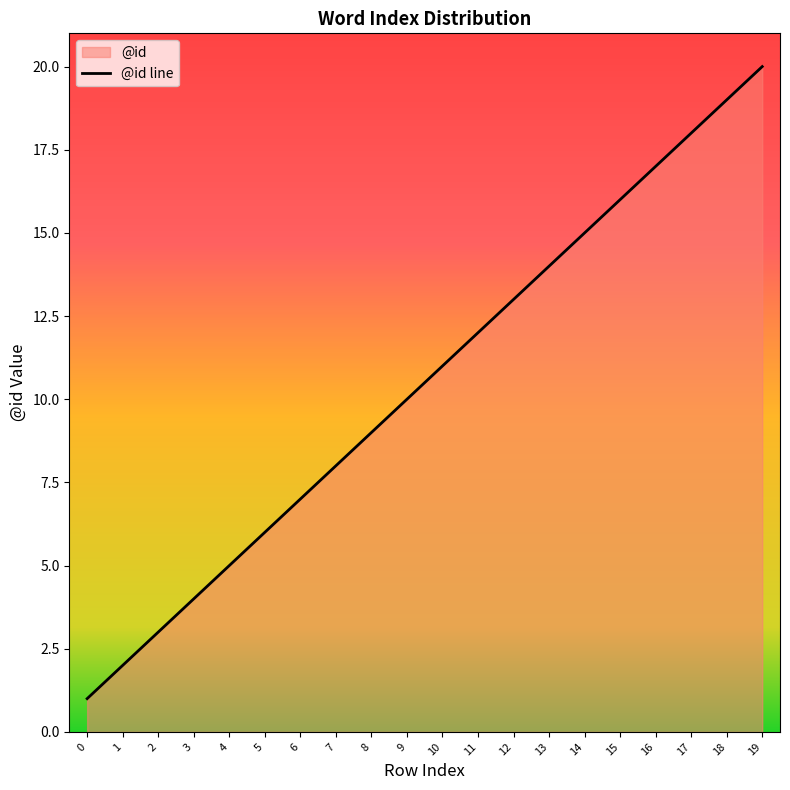

Count the number of values greater than 11.

9